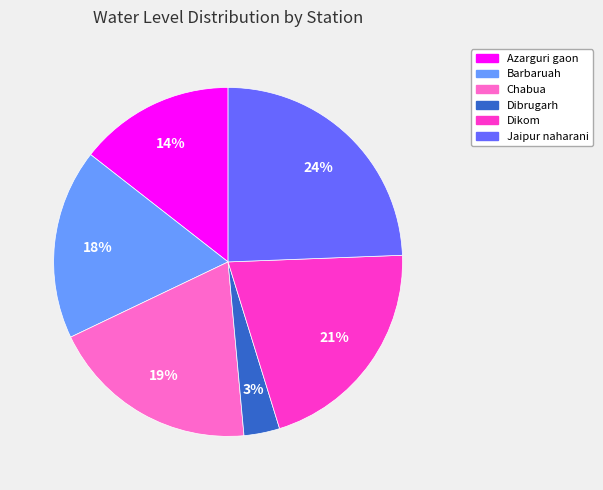

To the nearest percent, what portion does Jaipur naharani represent?

24%